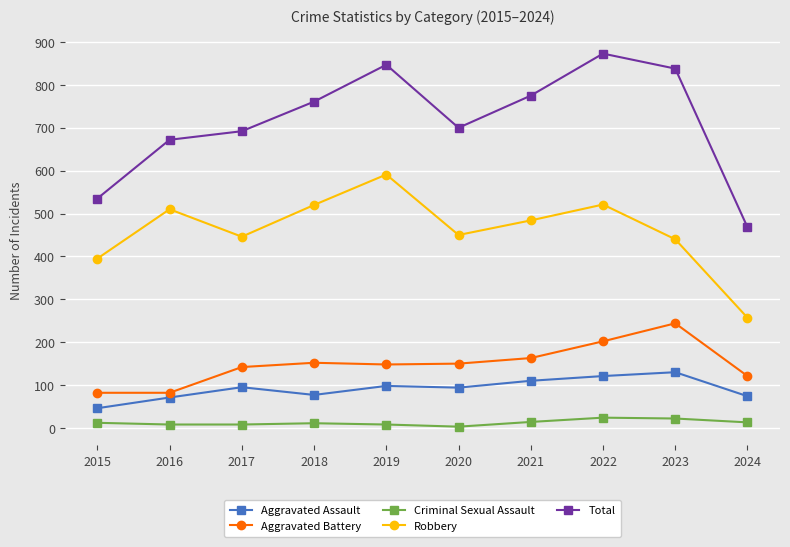

What is the sum of all Robbery values?

4614